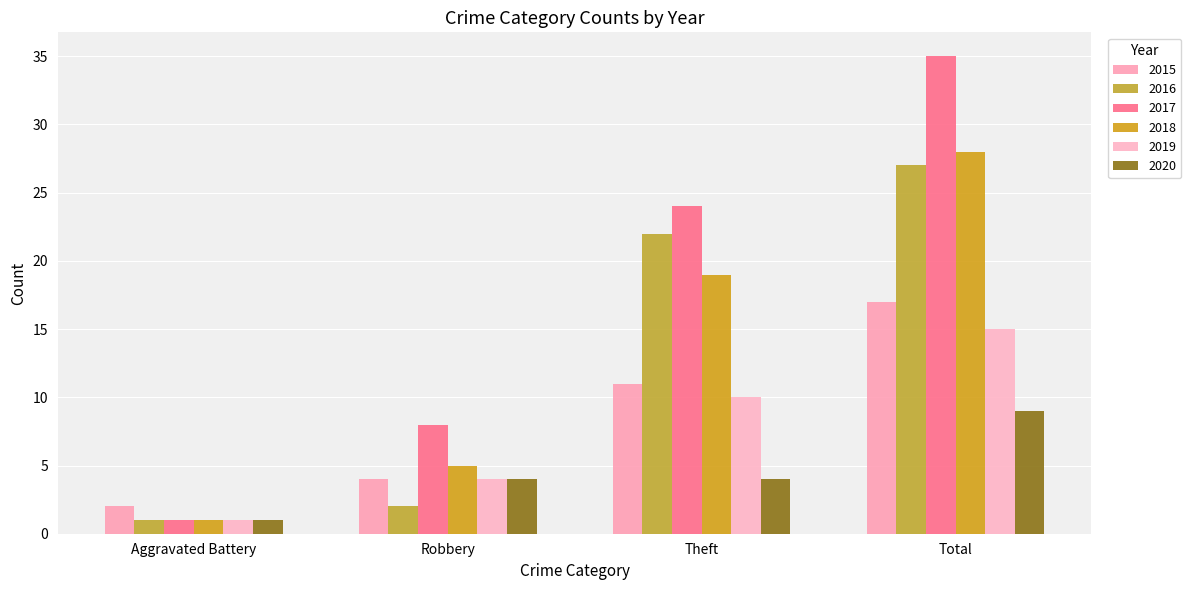

List the labels in order of 2015 value, largest first.

Total, Theft, Robbery, Aggravated Battery